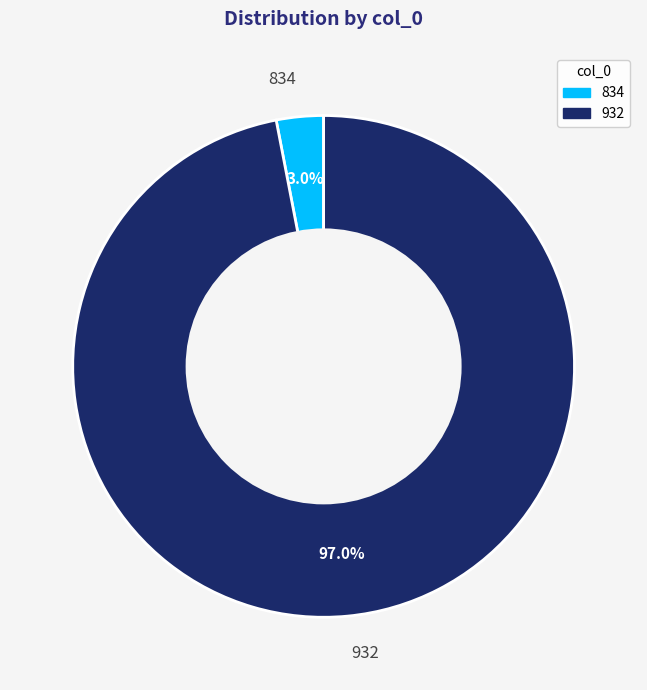

Does 834 account for over 50% of the chart?

No